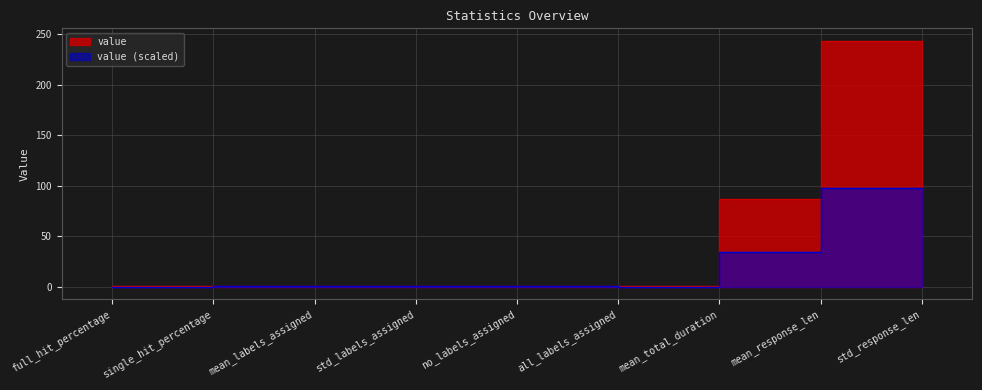

What is the sum of the values at std_response_len and full_hit_percentage?

244.0